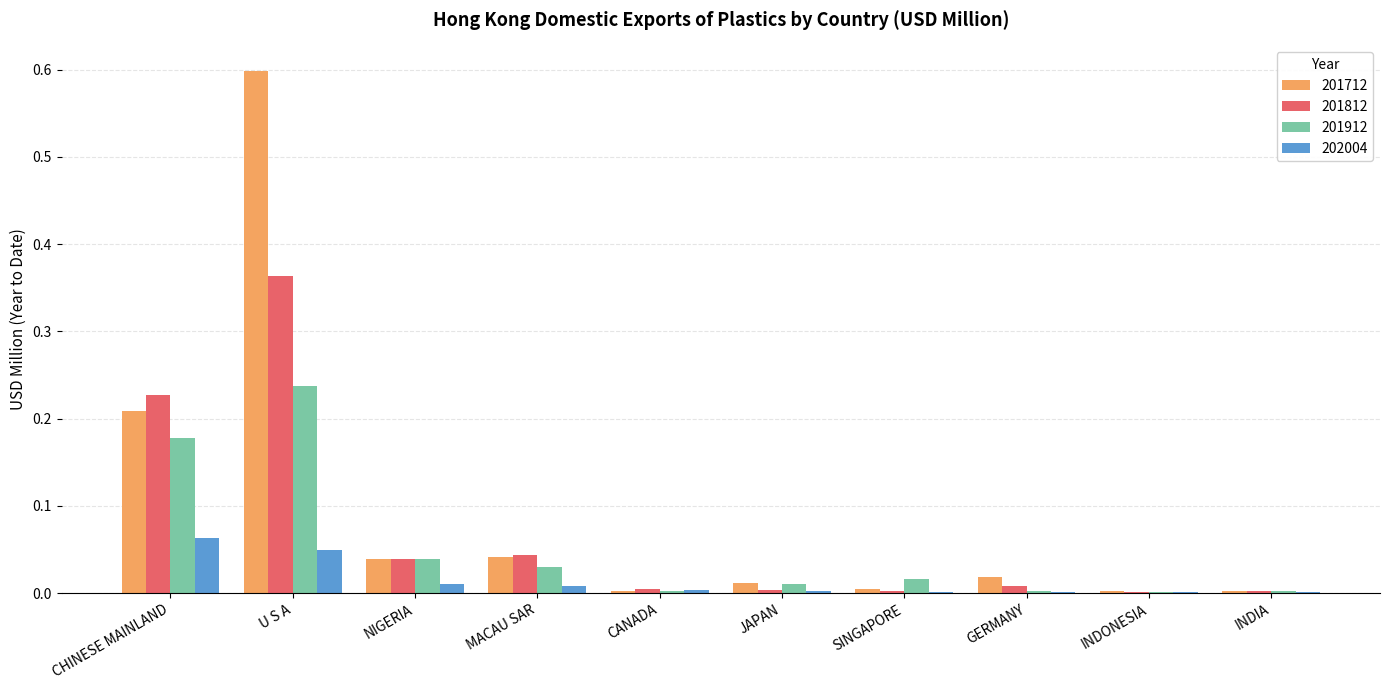

What is the sum of all 201812 values?

0.7